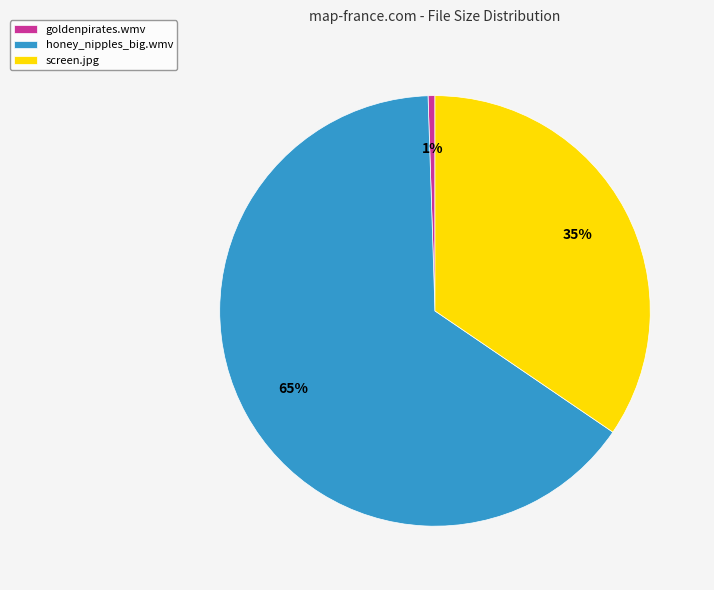

To the nearest percent, what is the difference between the screen.jpg and honey_nipples_big.wmv slice percentages?

30%